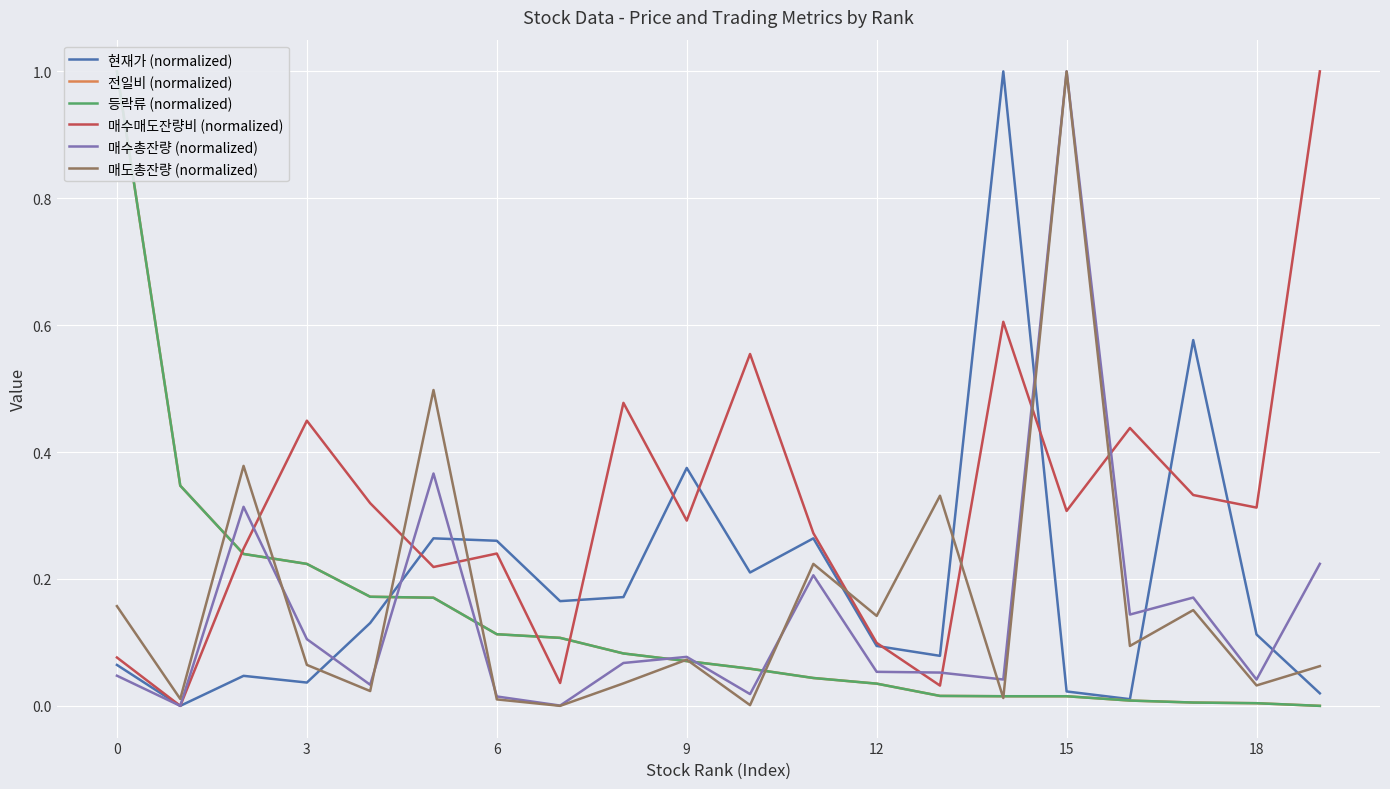

What is the sum of the 전일비 (normalized) values at 18 and 11?

0.2